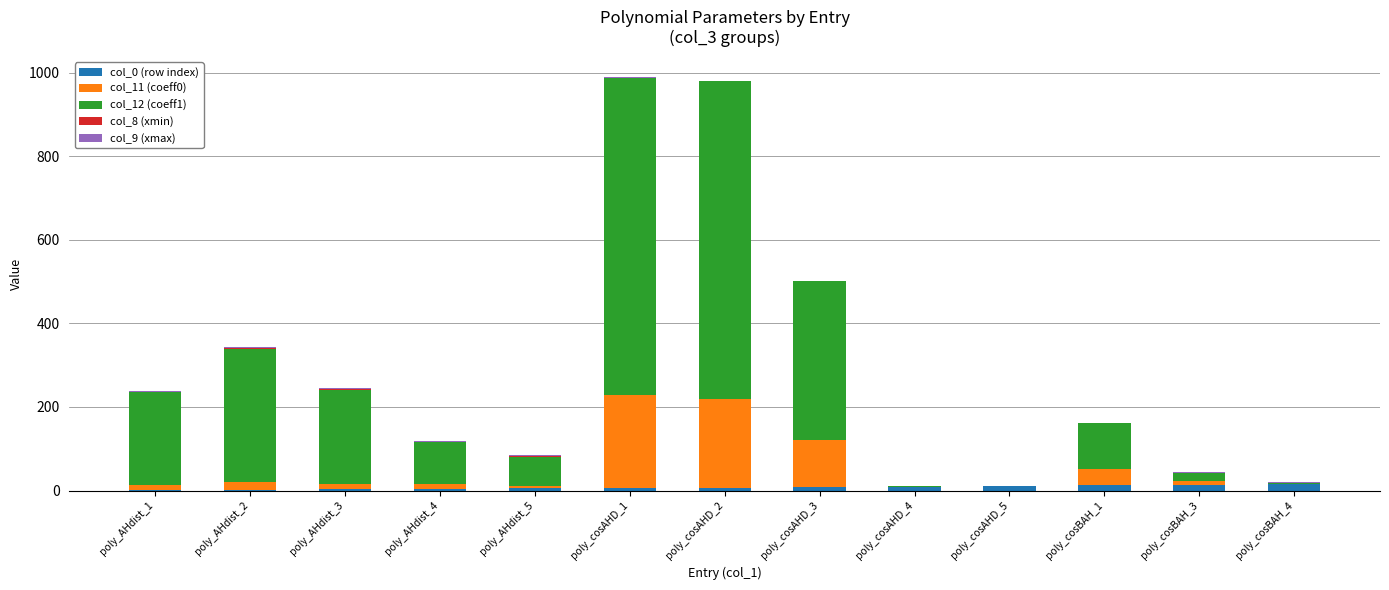

Is it true that col_12 (coeff1) equals 441.7 at poly_AHdist_2?

False